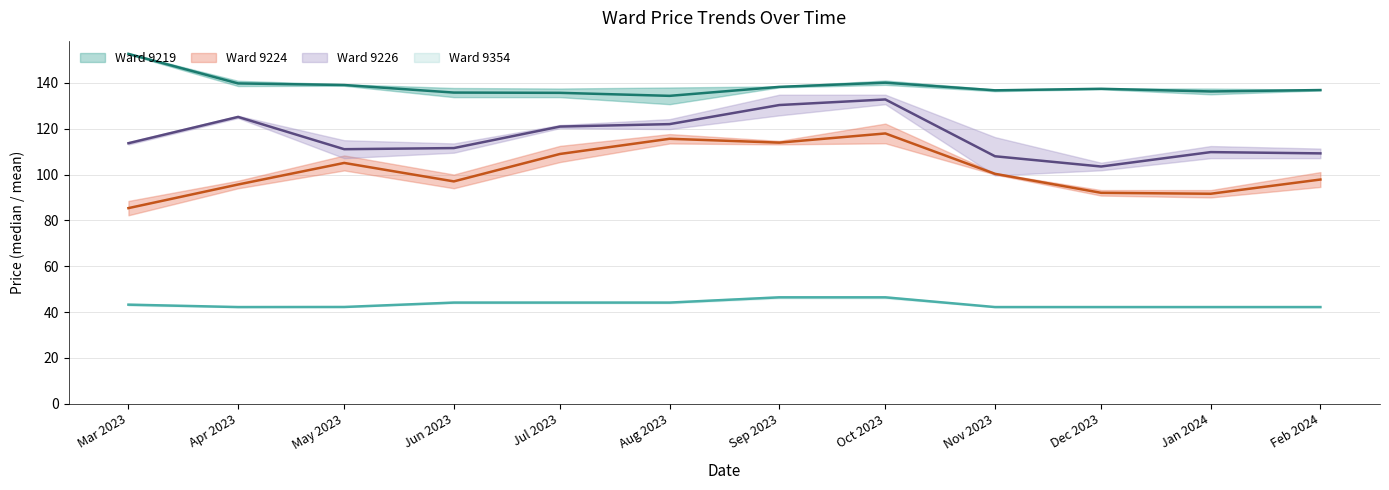

Does the chart display data point markers on the line(s)?

No